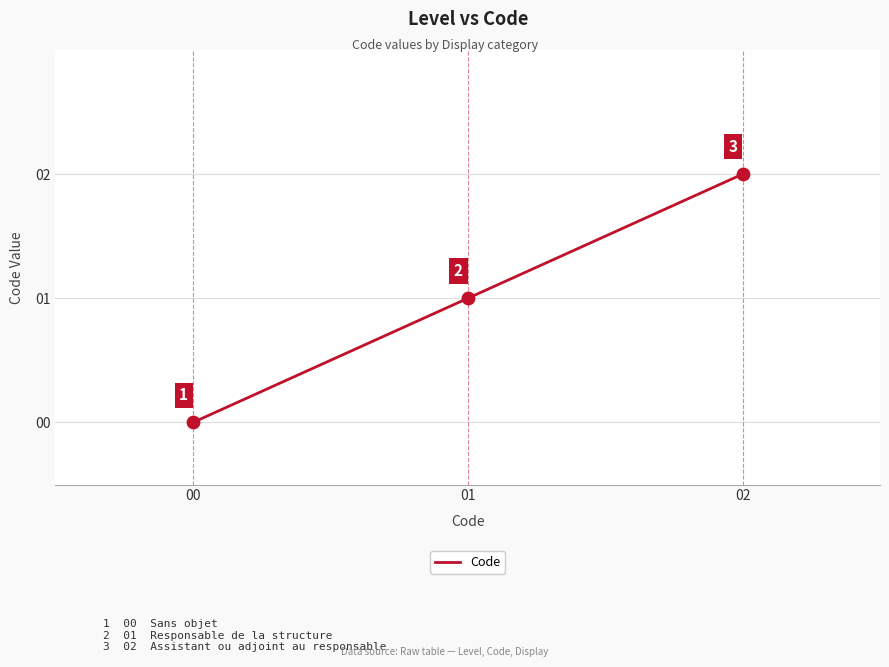

What is the change in value from 00 to 02?

+2